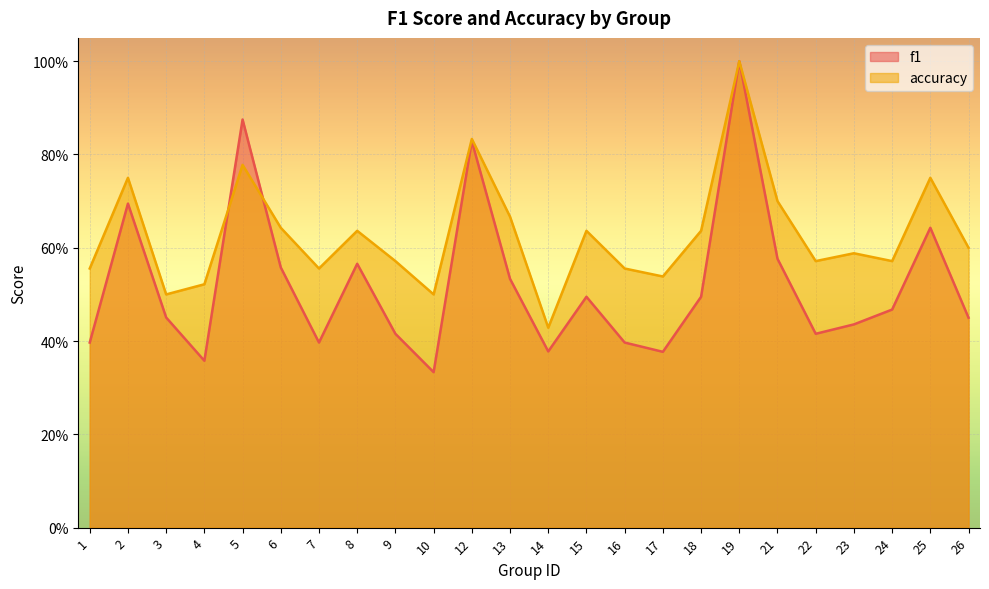

Which series has the widest spread of values?

f1